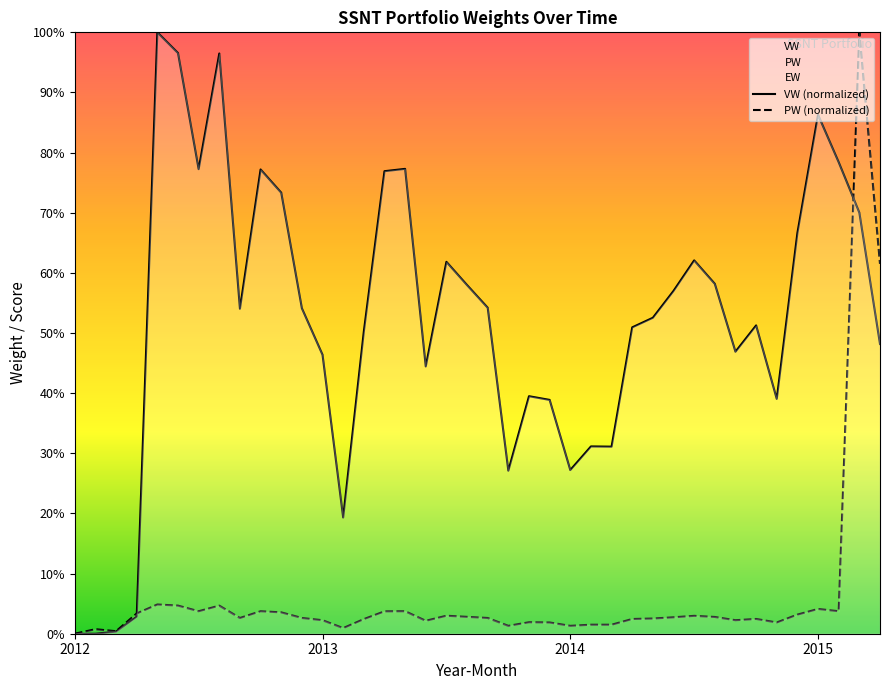

True or false: VW (normalized) has more than 2 points higher than both neighbors.

True